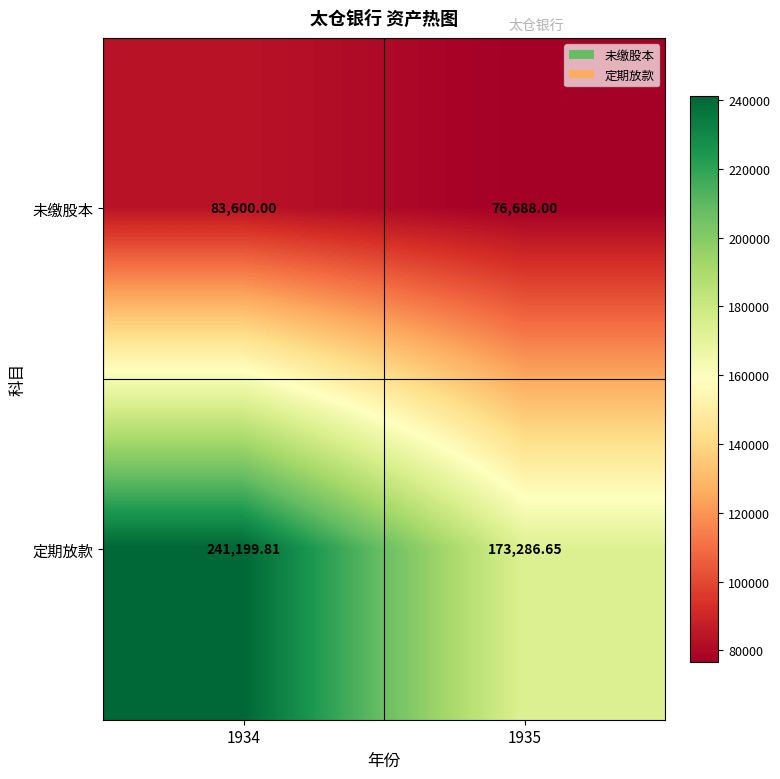

Which series changed the most between 1934 and 1935?

定期放款